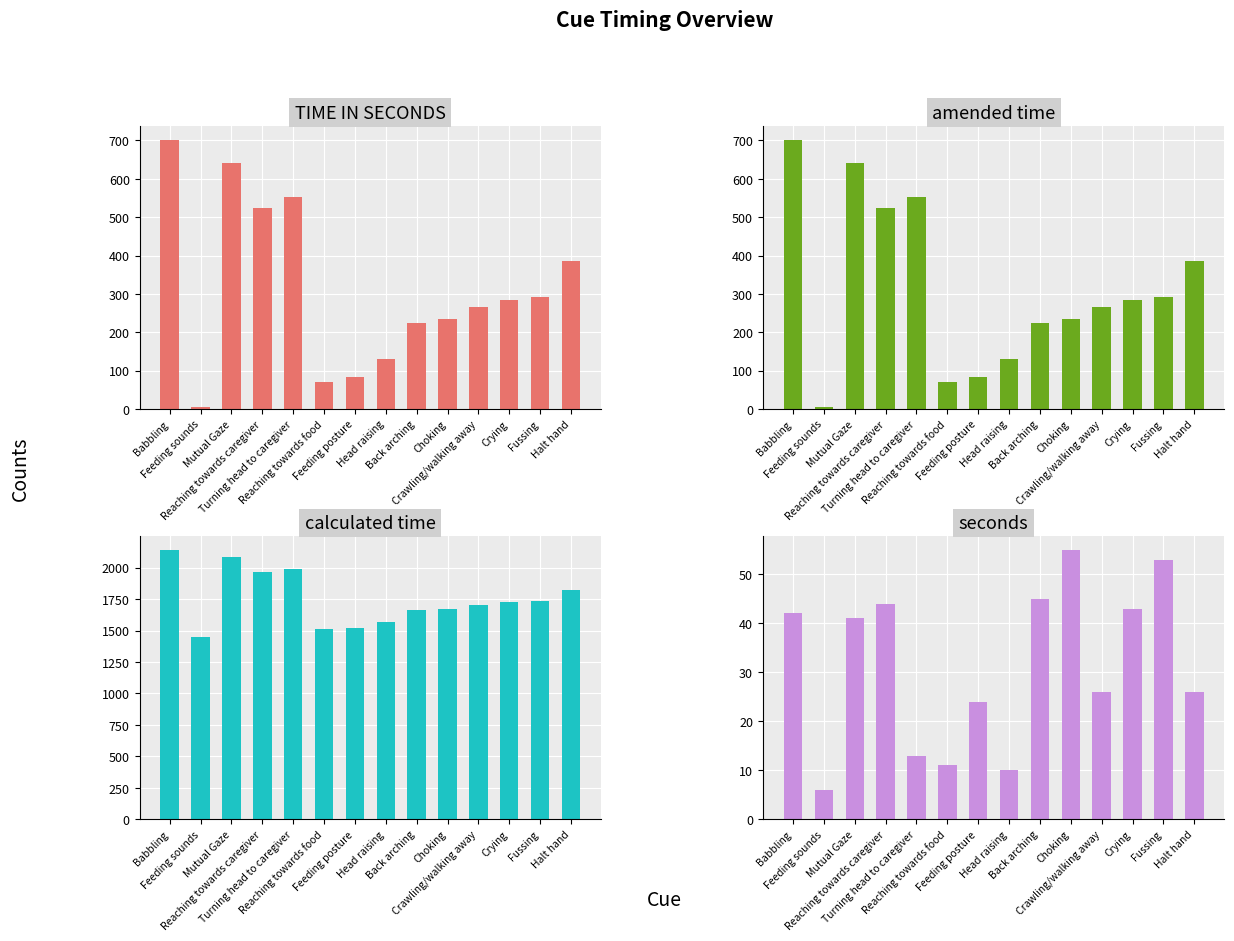

What is the maximum value for calculated time?

2142